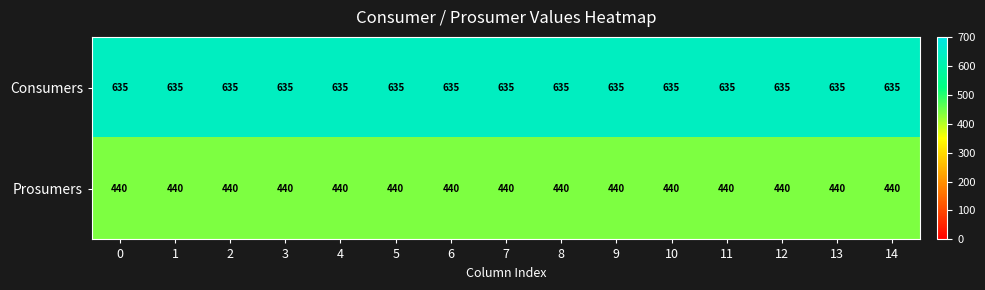

List the series in order of their peak value, lowest first.

Prosumers, Consumers